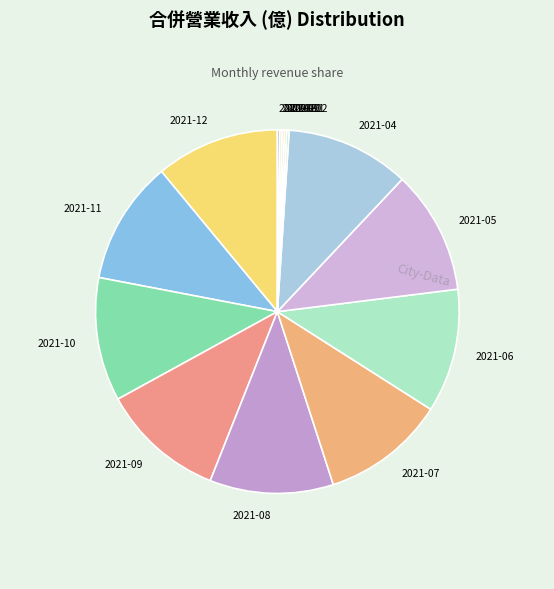

Does 2021-10 represent more than half of the total?

No